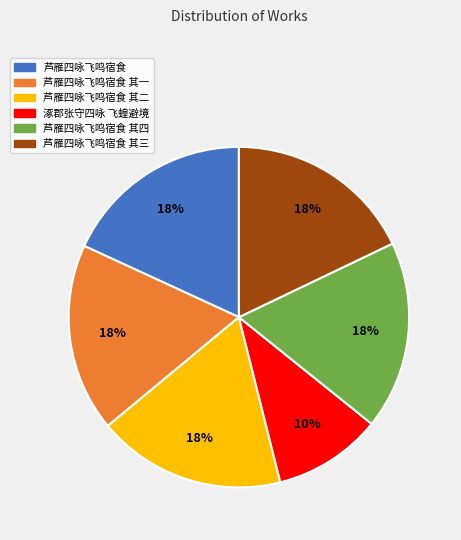

Is there a majority slice in this chart?

No